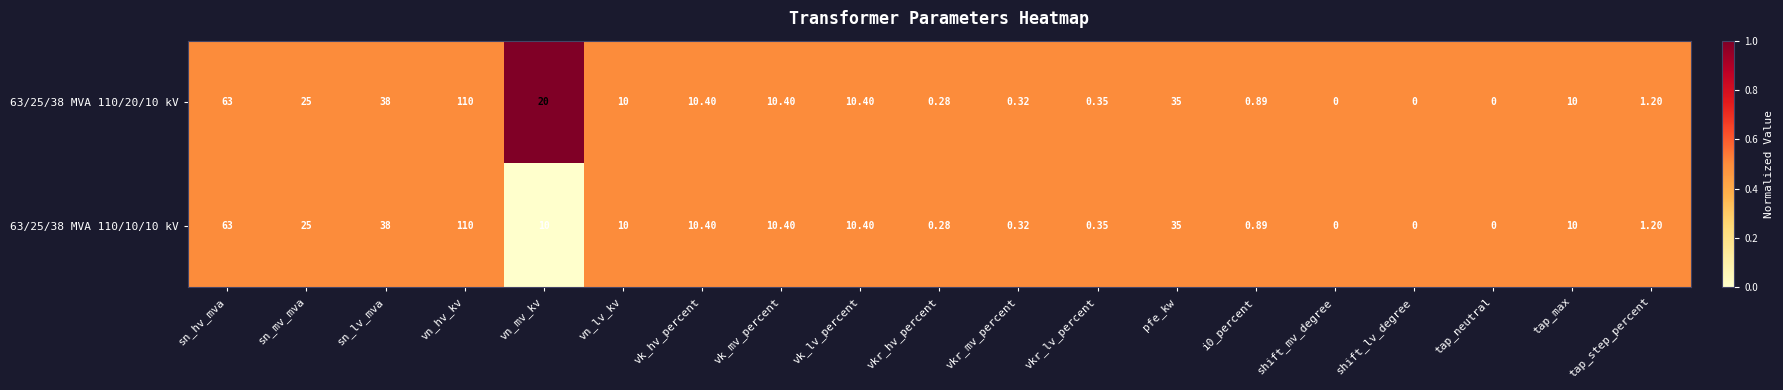

At which category is the sum across all series the highest?

vn_hv_kv